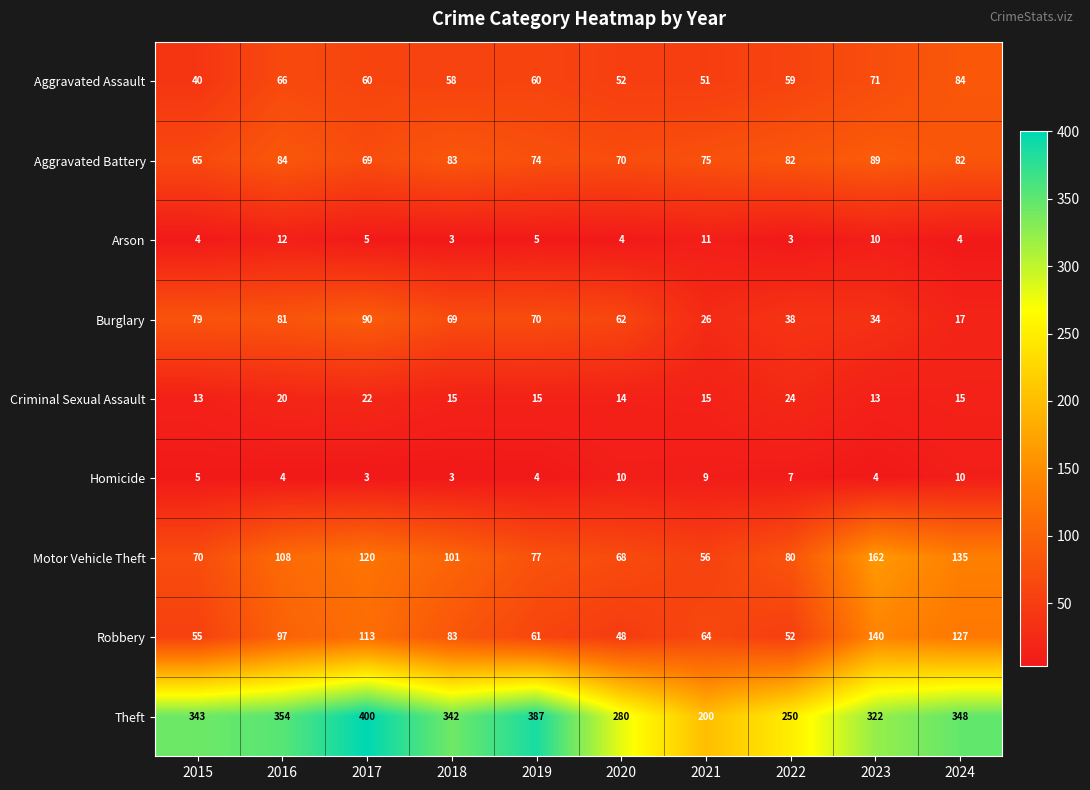

How many series are shown in this chart?

9